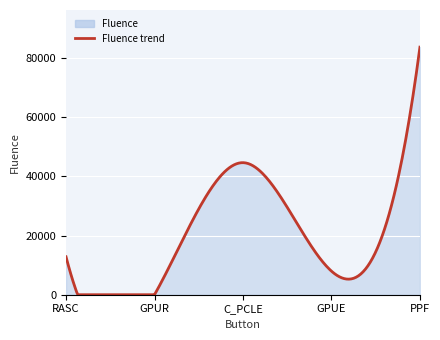

Which has a higher value, GPUR or GPUE?

GPUE